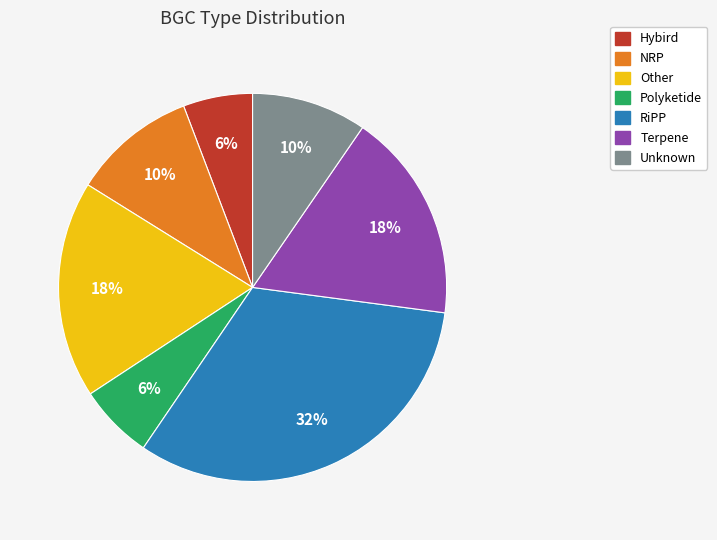

Which has a higher value, Unknown or RiPP?

RiPP